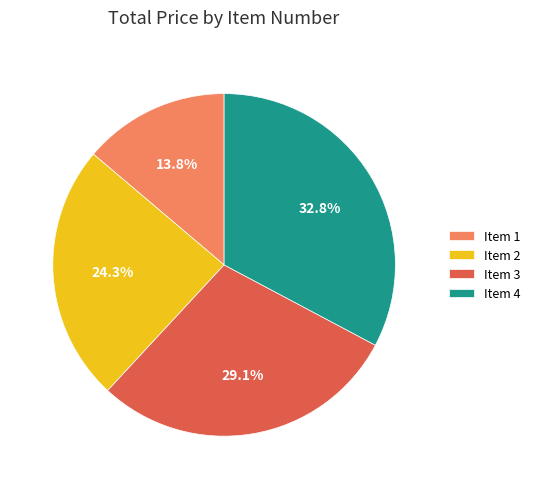

To the nearest percent, what is the difference between the largest and smallest slice percentages?

19%